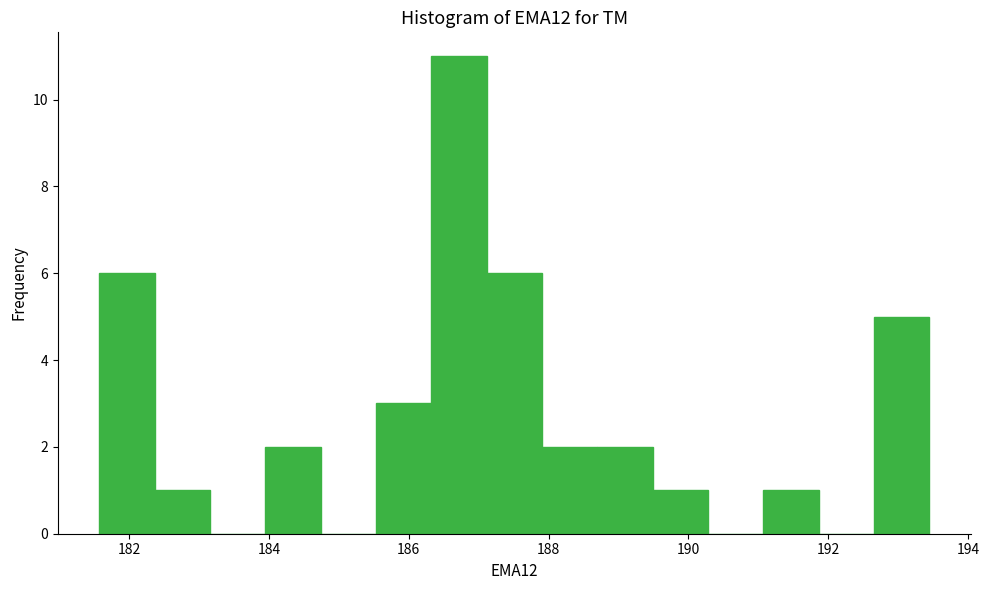

Around what value on the x-axis is the tallest bar? Give the approximate position of its centre, as read against the axis.

186.8